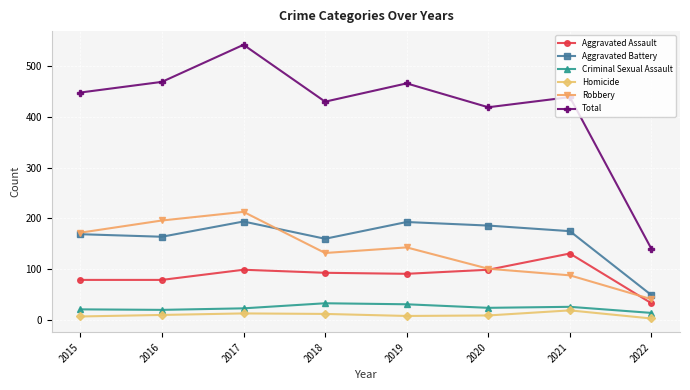

Does the chart have visible grid lines?

Yes